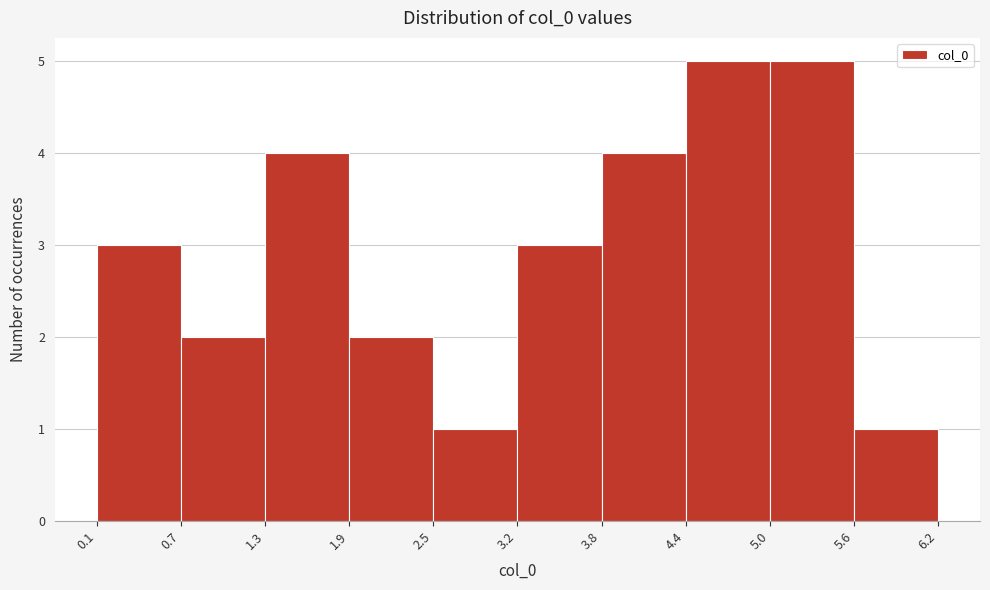

Reading left to right, transcribe this chart: for each bar, give the range it covers on the x-axis and its height. The values are not printed on the chart, so give them approximately, as read against the axis.

0.1 to 0.7: 3
0.7 to 1.3: 2
1.3 to 1.9: 4
1.9 to 2.5: 2
2.5 to 3.2: 1
3.2 to 3.8: 3
3.8 to 4.4: 4
4.4 to 5.0: 5
5.0 to 5.6: 5
5.6 to 6.2: 1